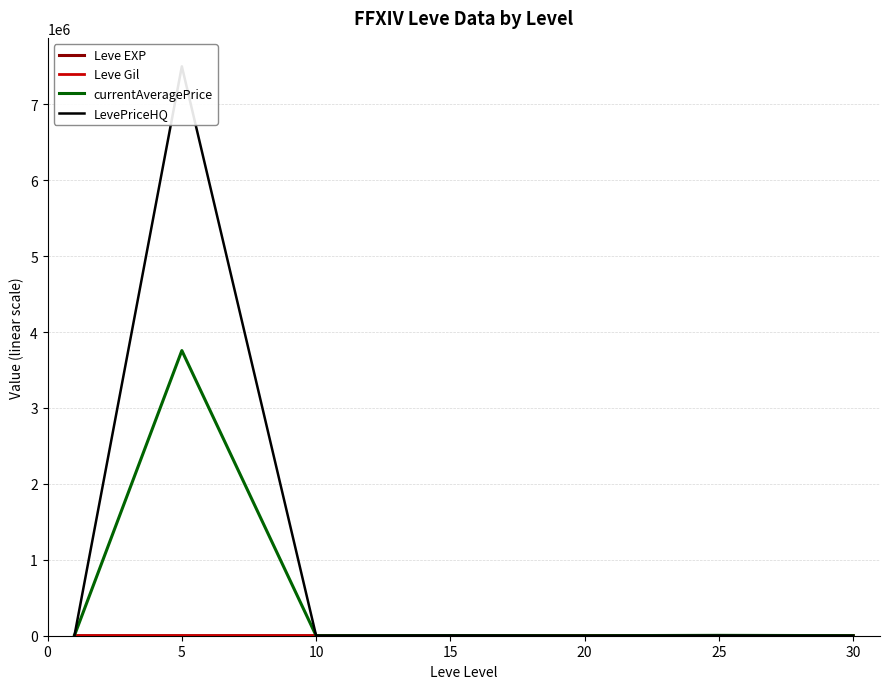

After their last crossing, which series has the higher values: currentAveragePrice or LevePriceHQ?

LevePriceHQ